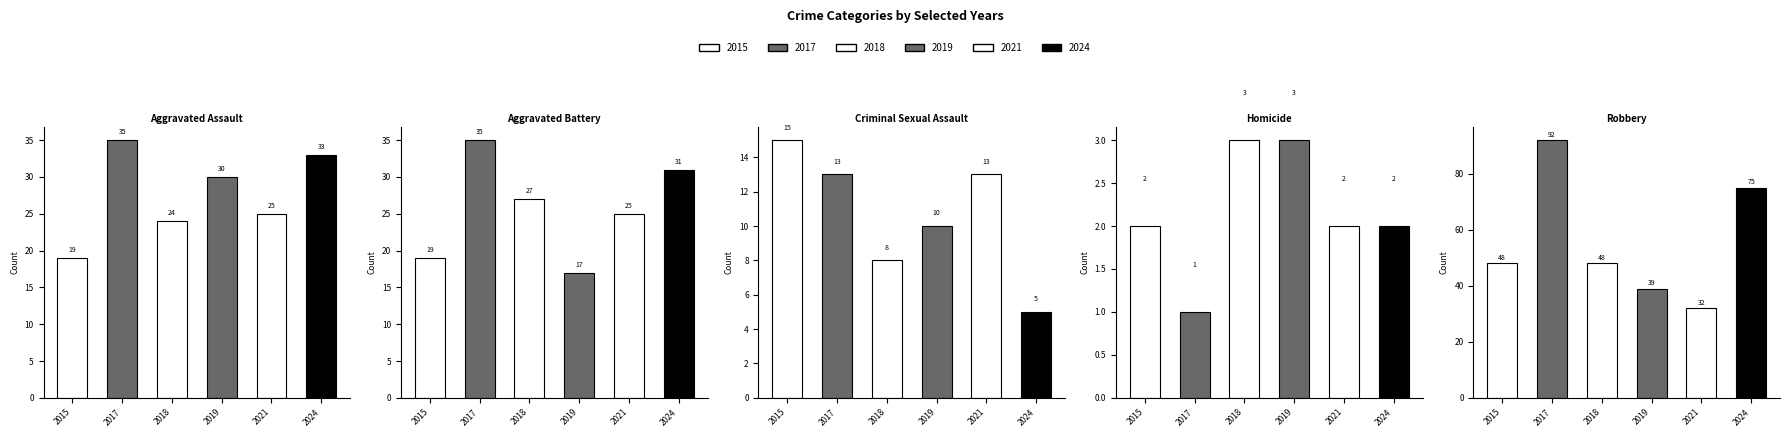

At which category does the chart reach its minimum across all series?

2017